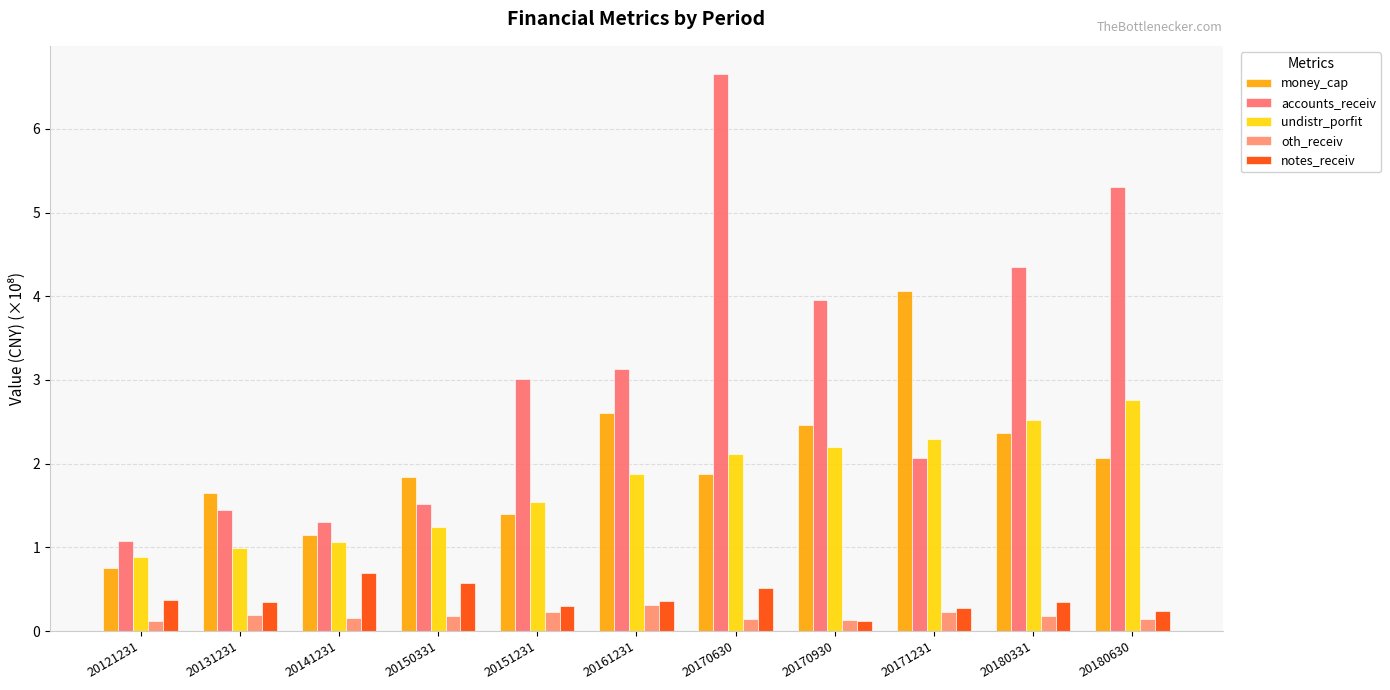

What is the average value of the money_cap series?

2.0